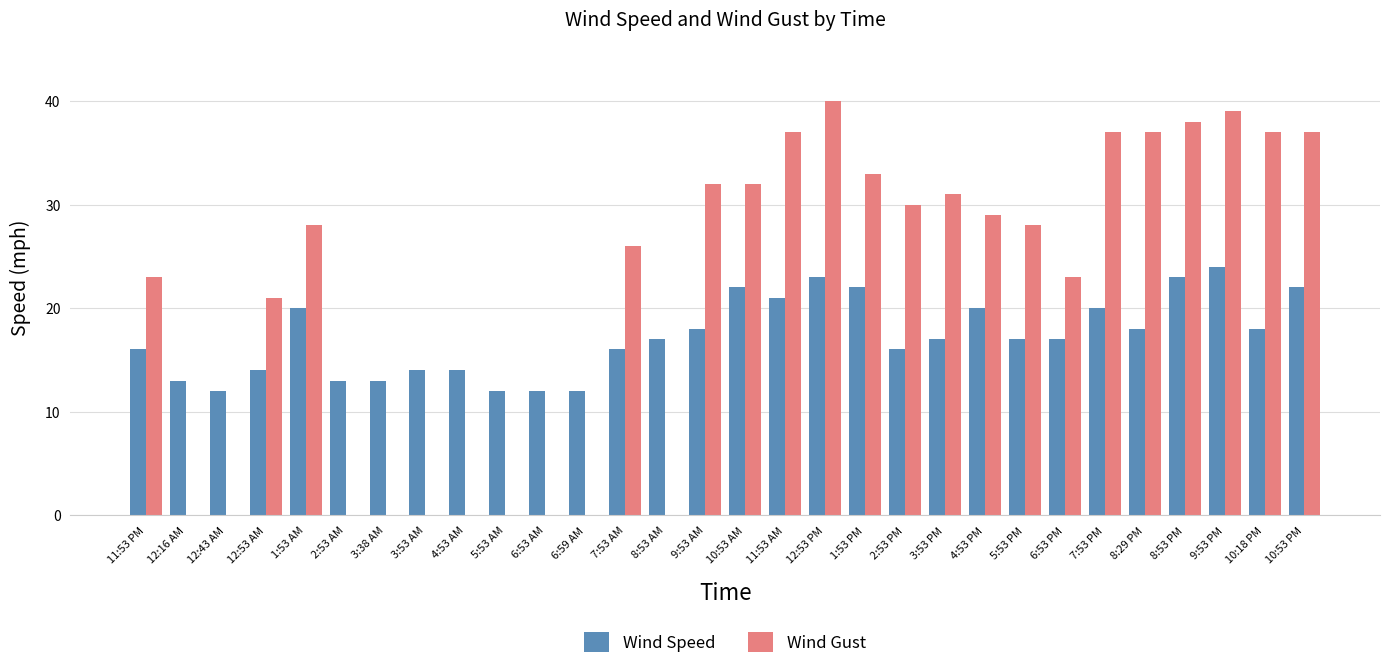

At which label is Wind Gust closest to 20?

12:53 AM